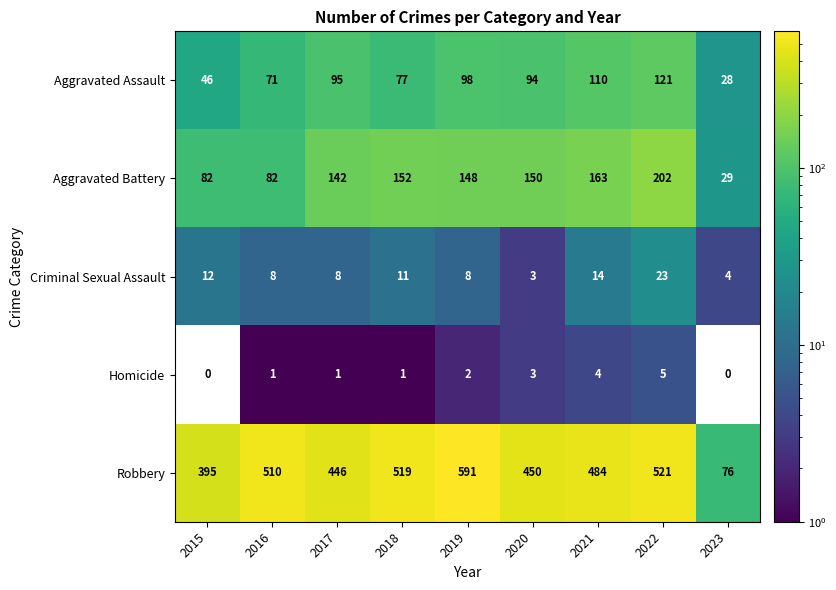

Where does the Aggravated Battery series first go above 148?

2018